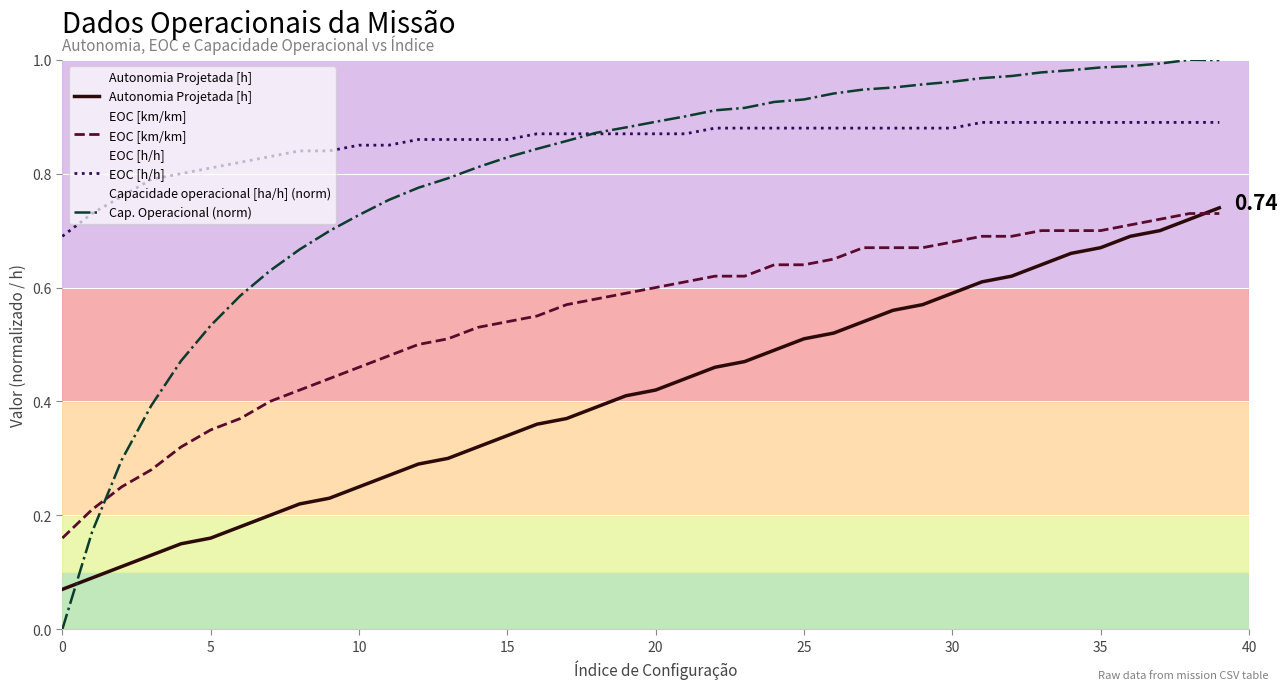

At 30, list the series in order from largest to smallest.

Cap. Operacional (norm), EOC [h/h], EOC [km/km], Autonomia Projetada [h]